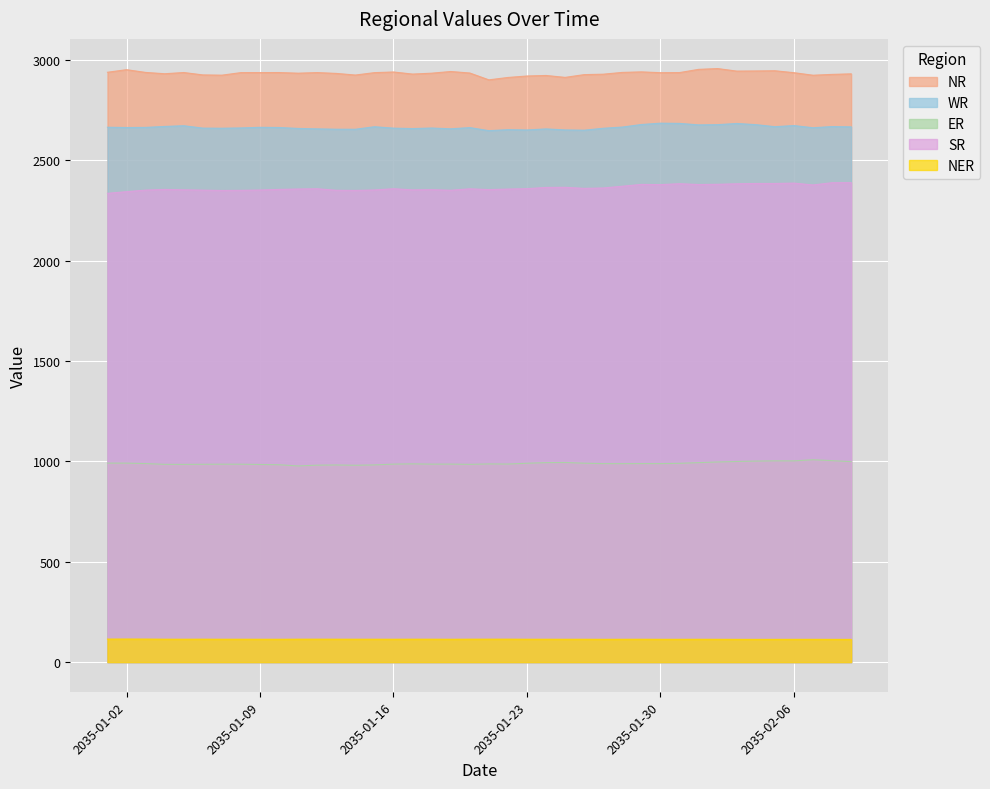

What is the maximum value shown in the chart?

2957.5